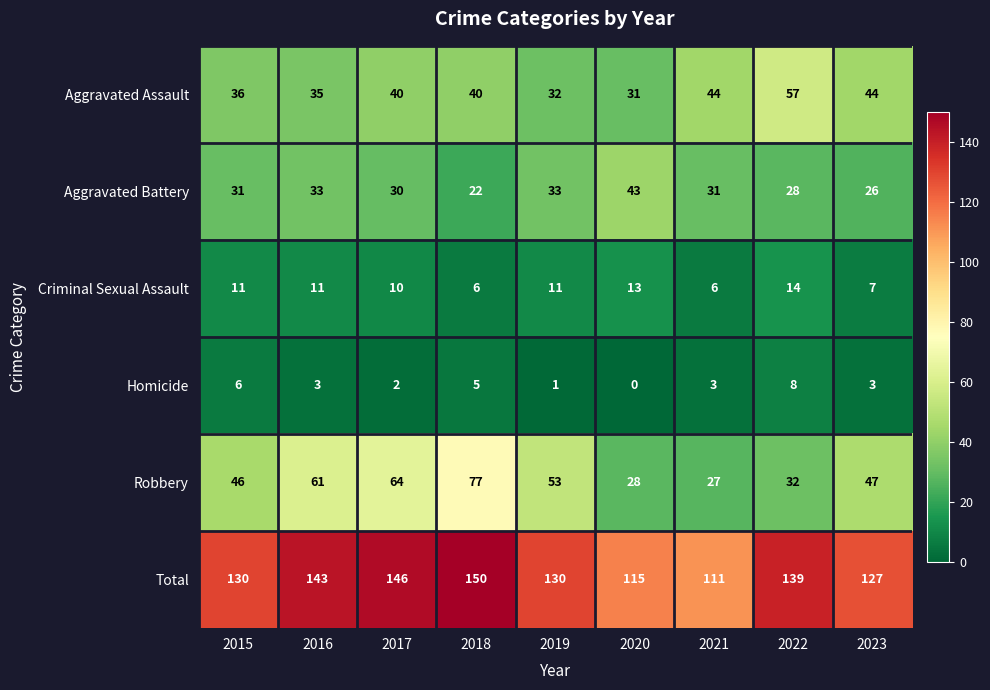

List the series in order of their peak value, highest first.

Total, Robbery, Aggravated Assault, Aggravated Battery, Criminal Sexual Assault, Homicide